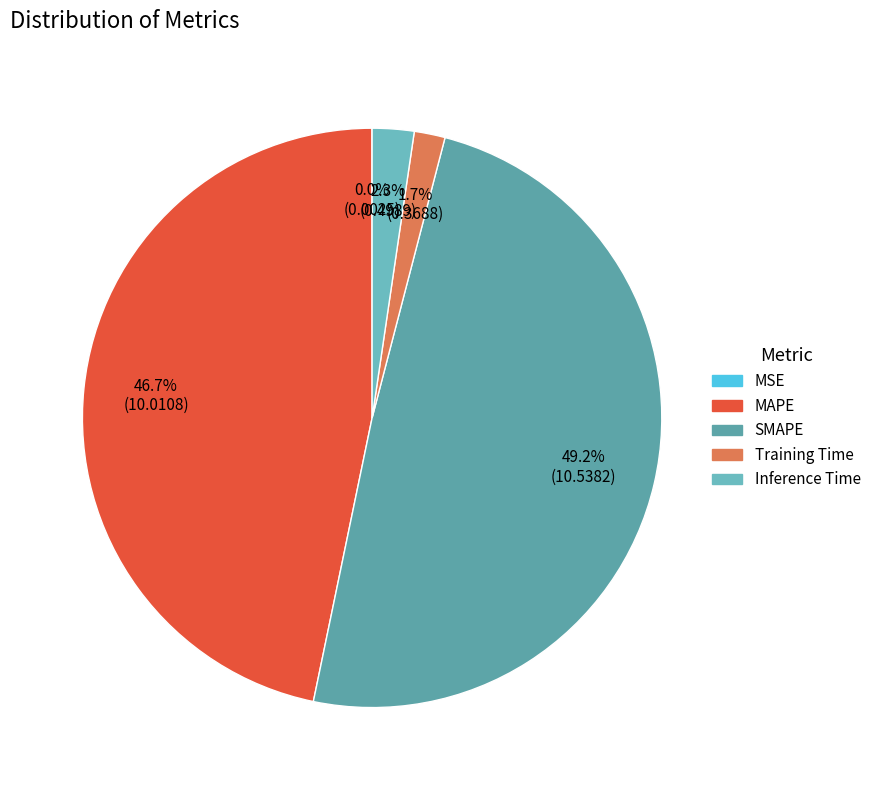

What is the ratio of the value at MAPE to the value at SMAPE?

0.9